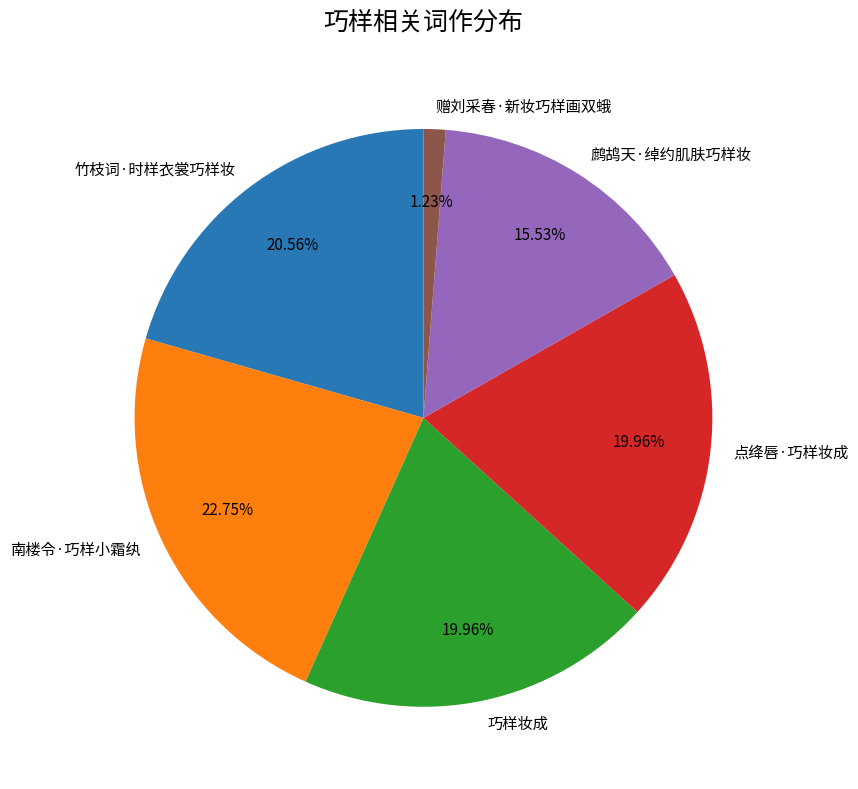

Between 南楼令·巧样小霜纨 and 竹枝词·时样衣裳巧样妆, which is larger?

南楼令·巧样小霜纨